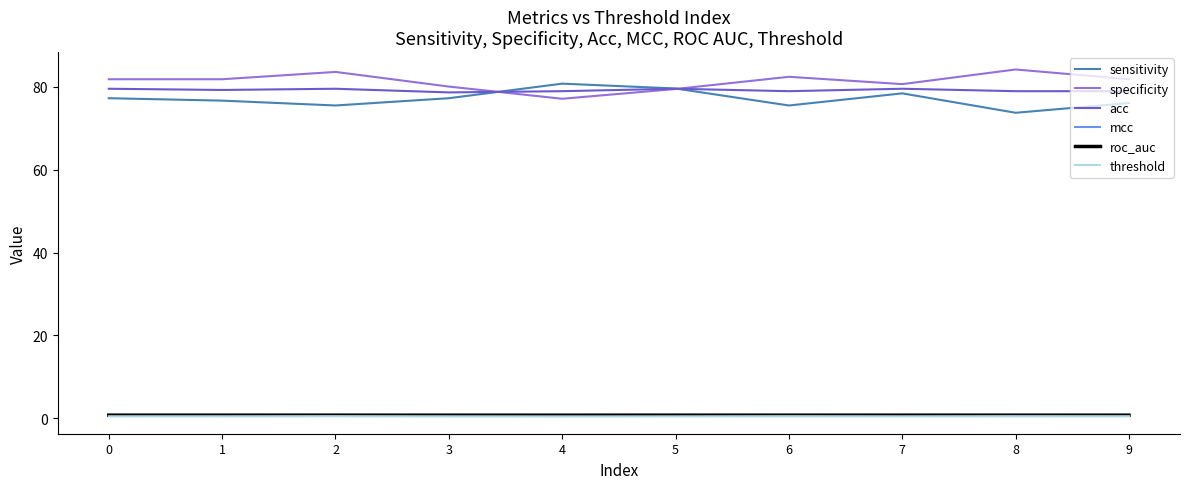

What is the smallest value displayed?

0.5